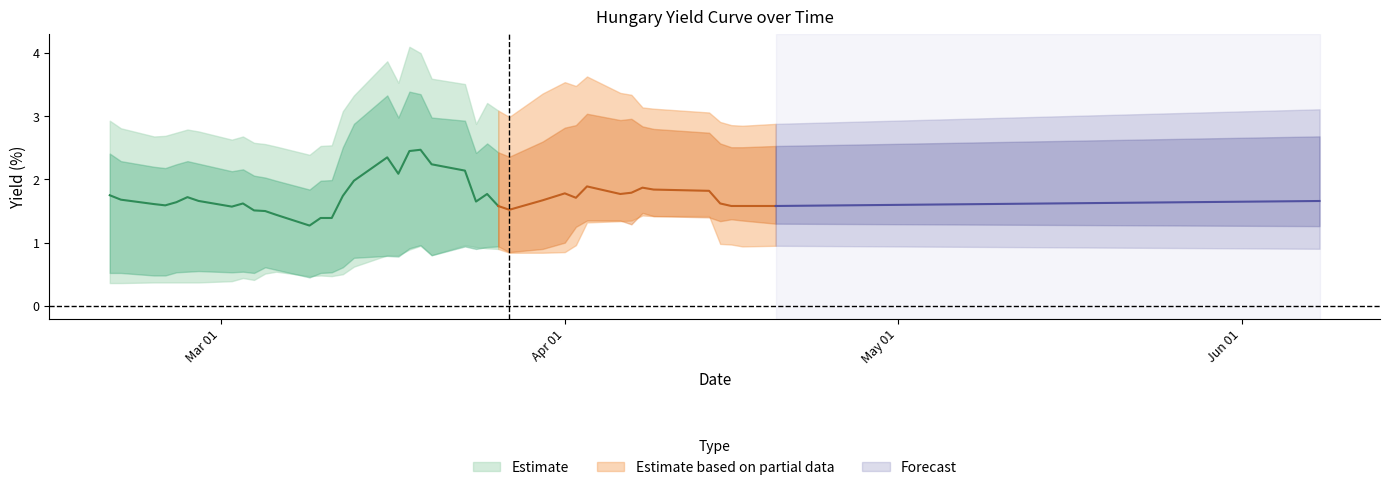

What is the total value across all series at 30?

13.1